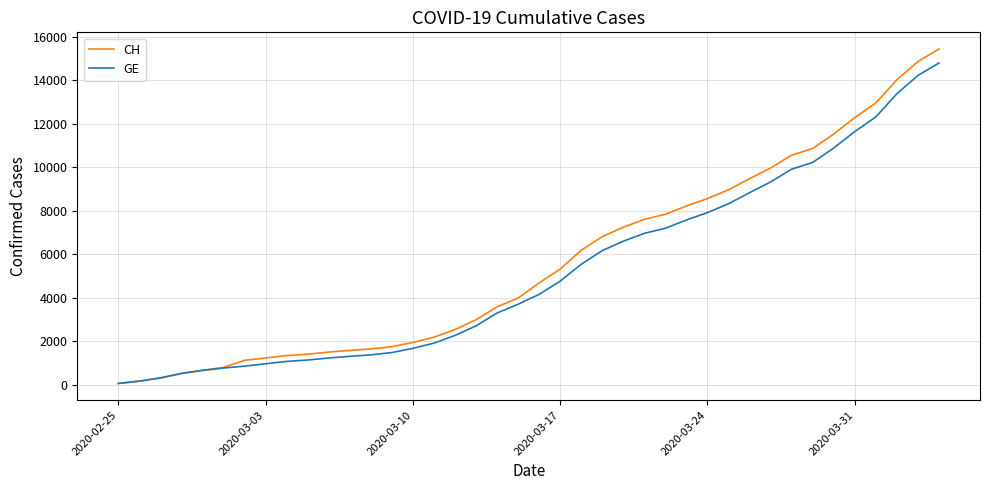

What is the greatest value displayed?

15433